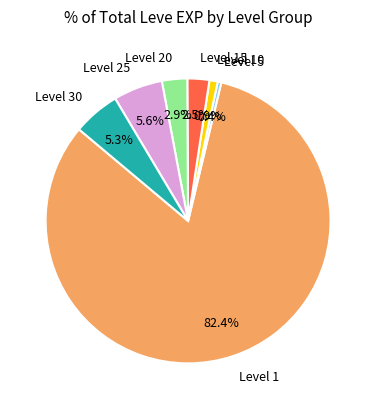

Is there any slice that represents more than half of the pie?

Yes